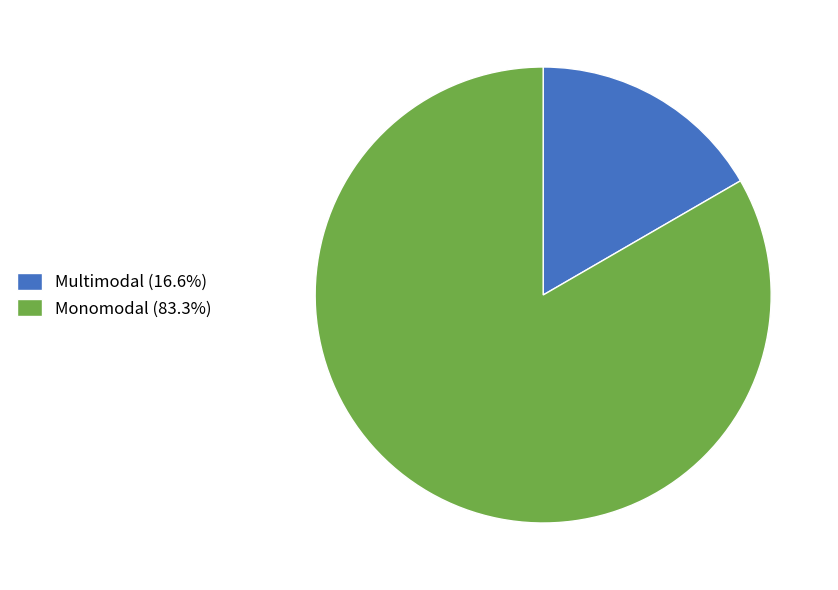

What is the smallest slice in the pie chart?

Multimodal